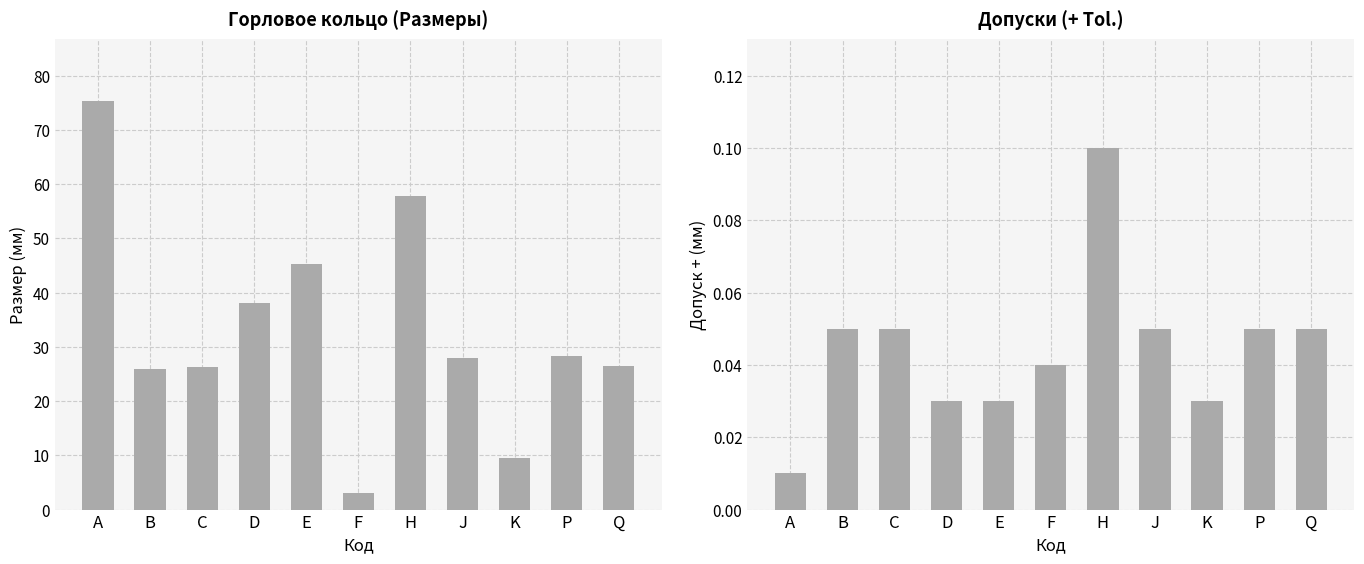

Is it true that Допуск + equals 0.1 at B?

False